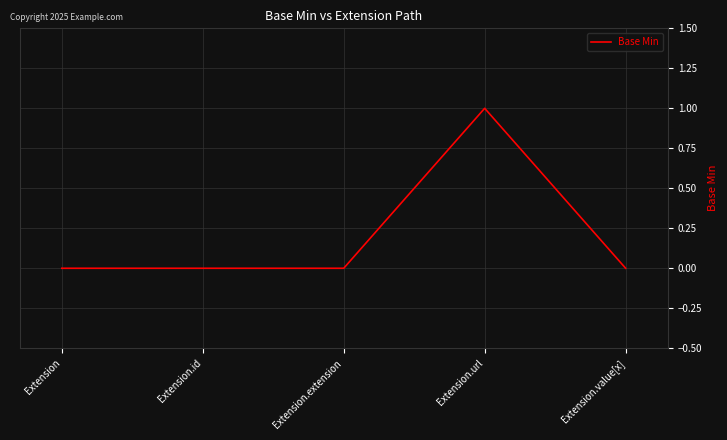

True or false: there are more than 2 points higher than both neighbors.

False